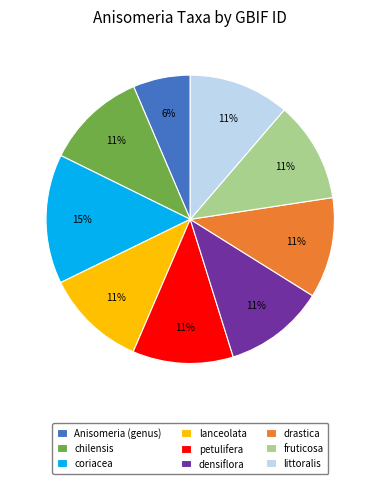

How many segments does this pie chart have?

9